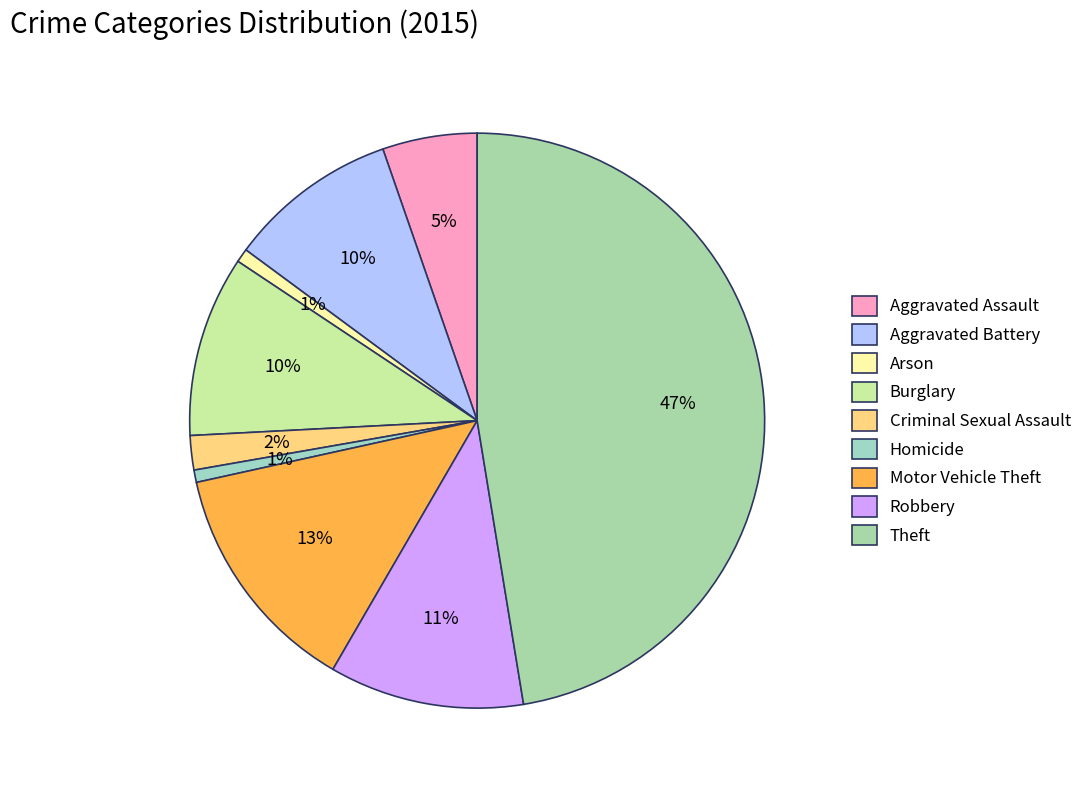

How many segments does this pie chart have?

9